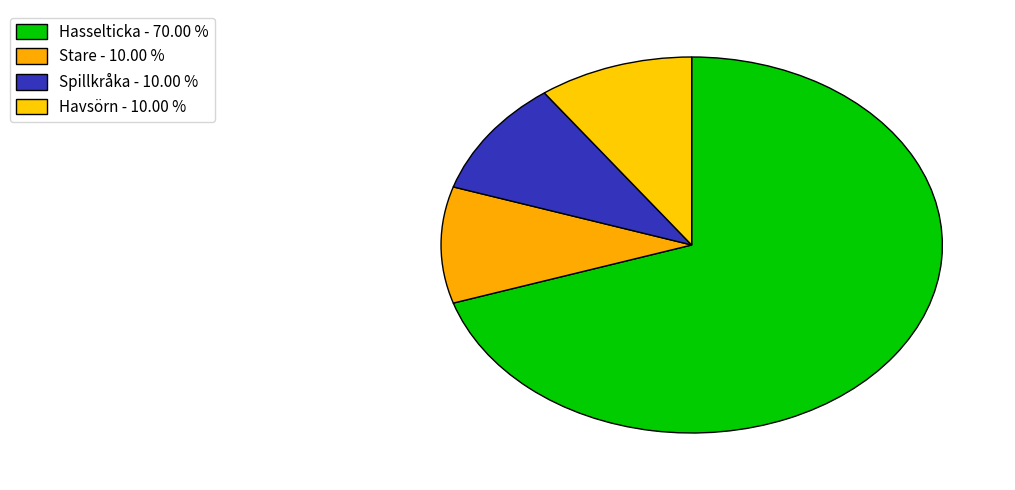

Which slice represents more than half of the pie?

Hasselticka